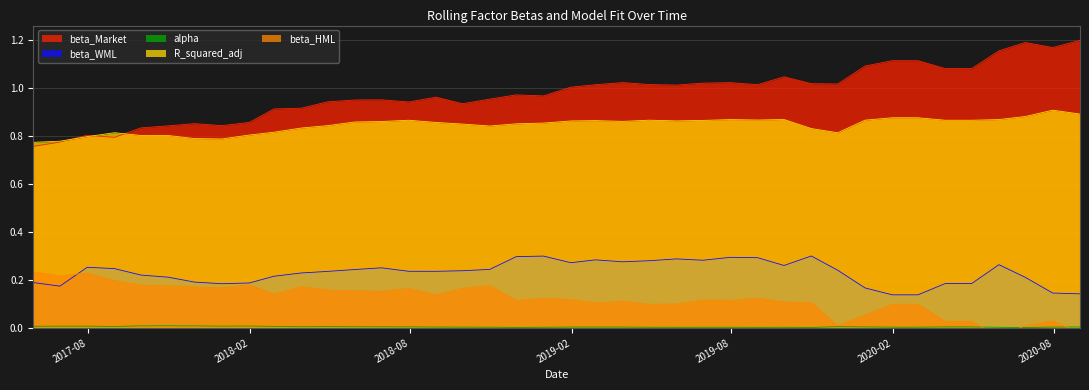

What is the value of the beta_HML point at the 9th from the left?

0.2